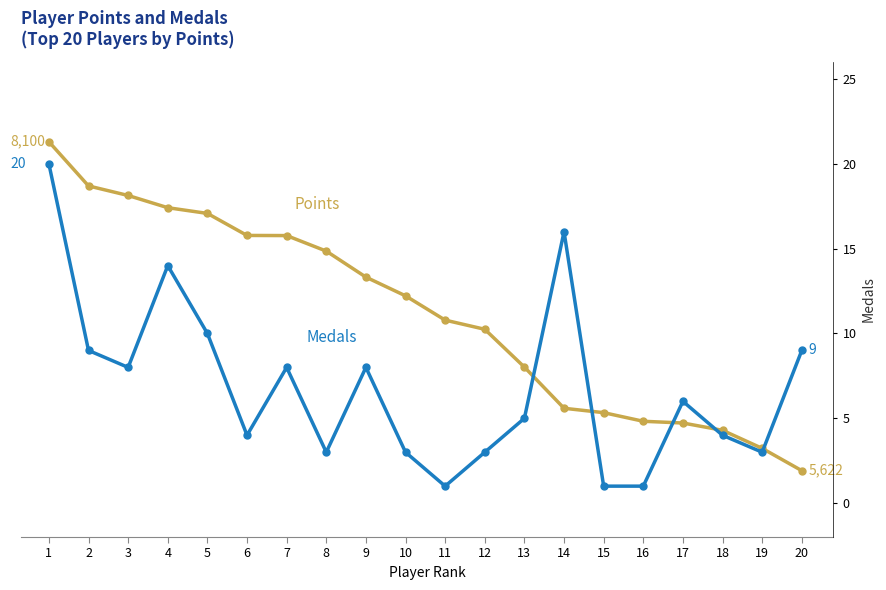

What is the highest value of the Points series?

8100